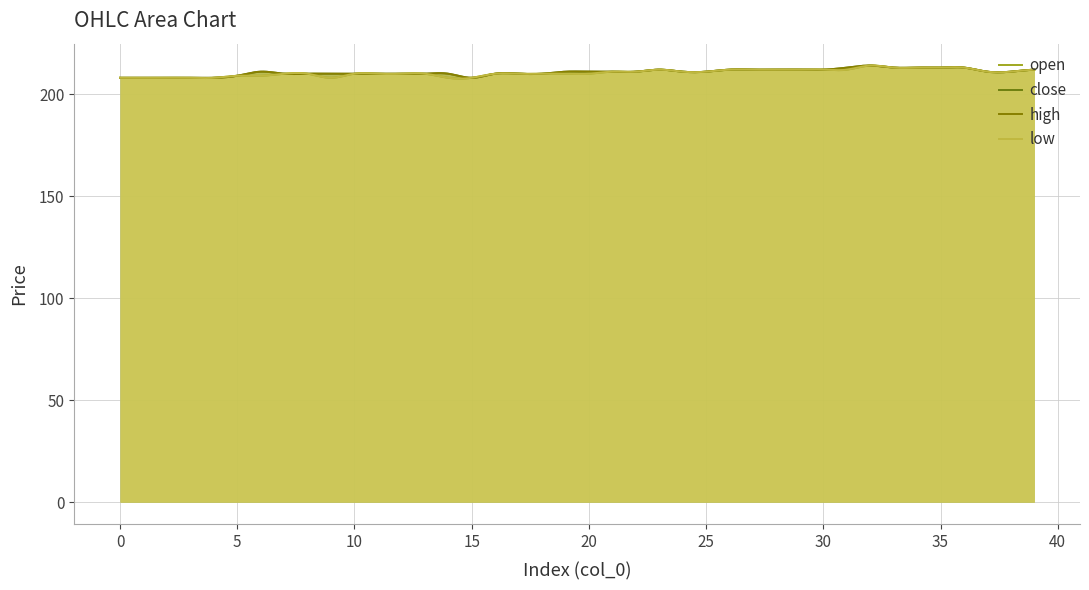

What is the value of the high point at the 22nd from the left?

211